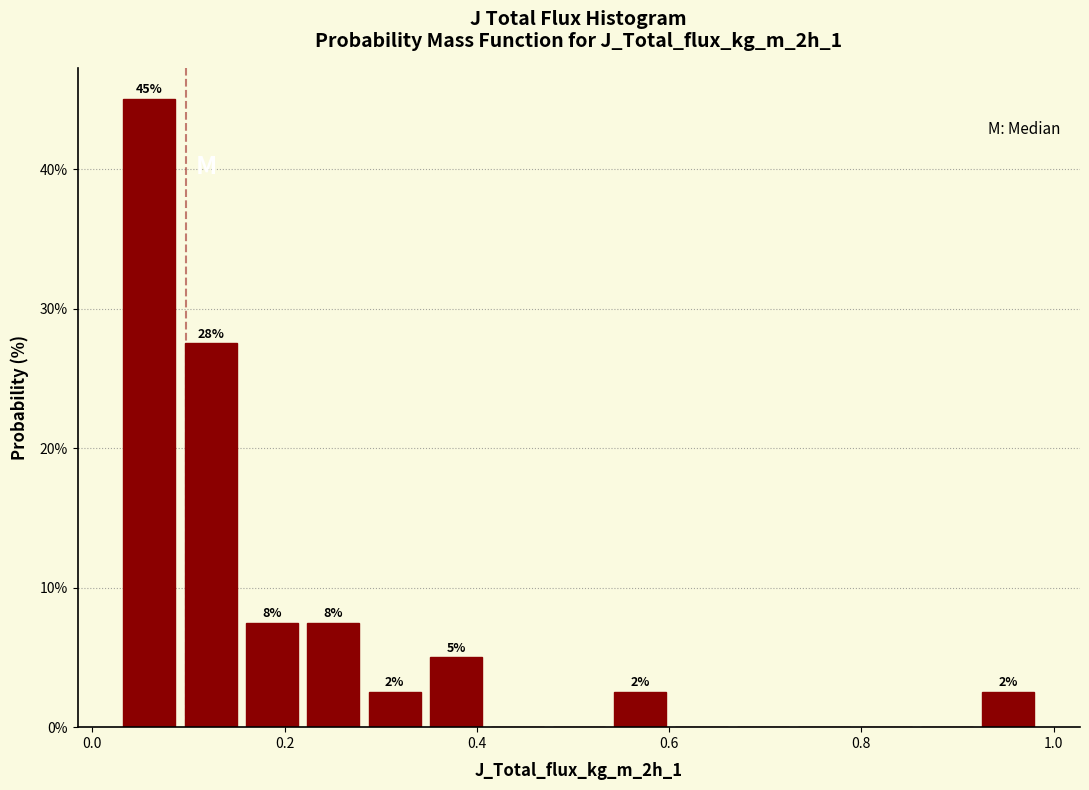

Read against the x-axis, roughly where is the centre of the tallest bar?

0.06